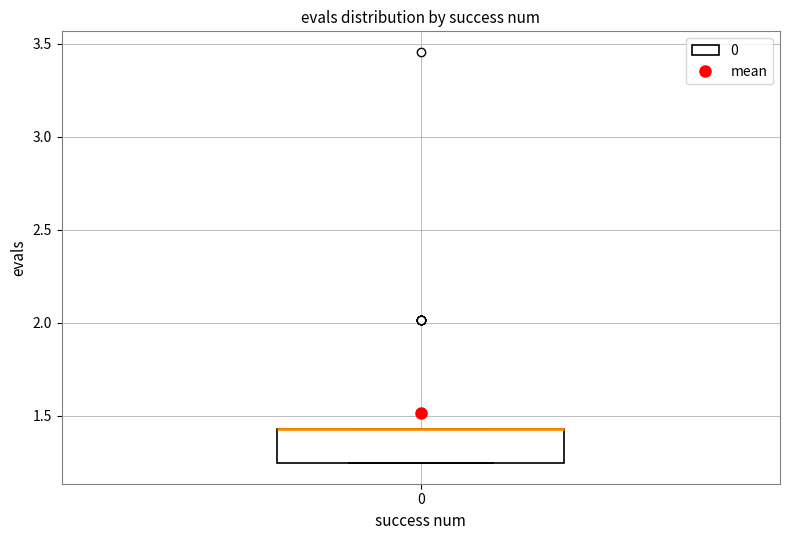

Where is the upper edge of the box at x = 0 on the y-axis? The values are not printed on the chart, so give them approximately, as read against the axis.

1.45